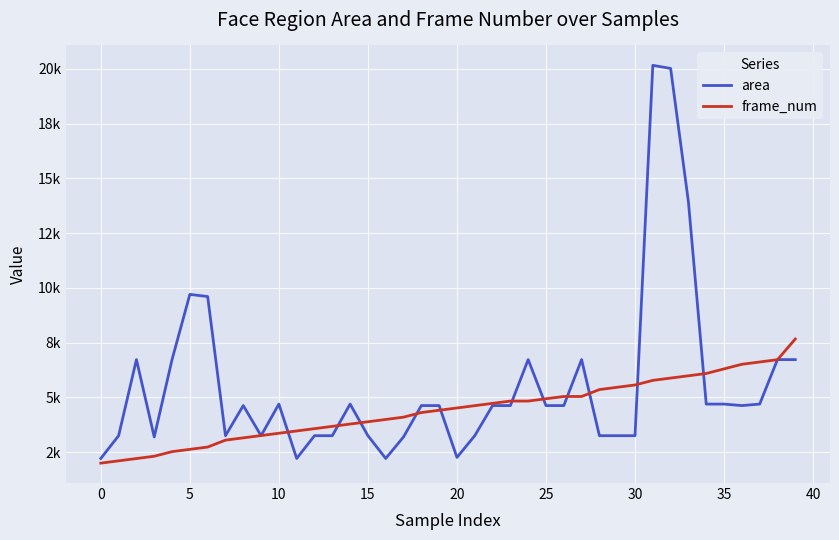

Rank the series by their maximum value, from lowest to highest.

frame_num, area